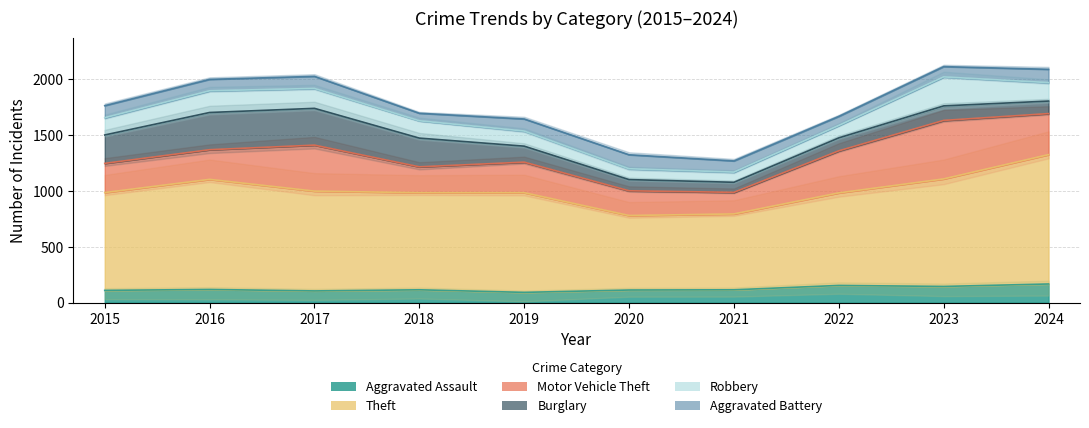

What is the difference between the Aggravated Assault values at 2023 and 2020?

32